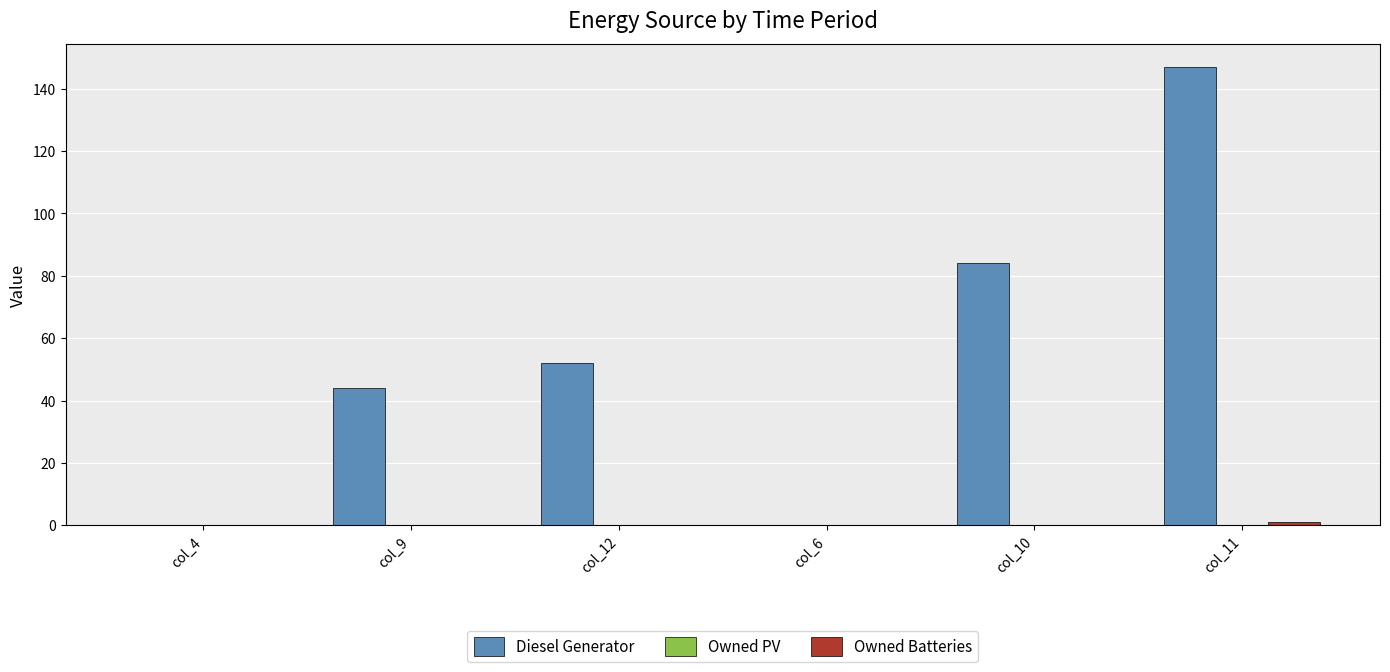

What is the sum of all Diesel Generator values?

327.0